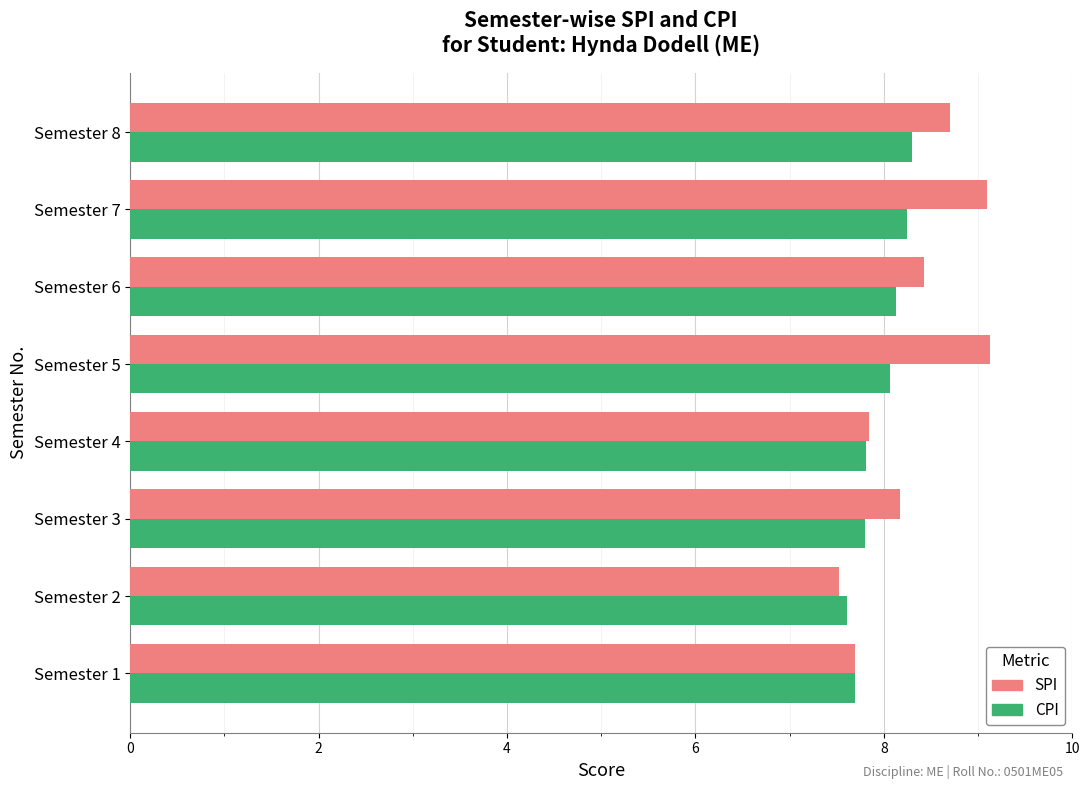

Which series has the largest total across all categories?

SPI